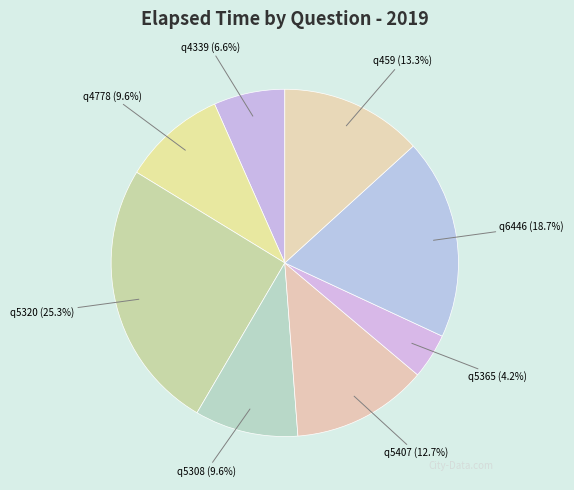

The q5365 slice represents 10% of the pie. True or false?

False